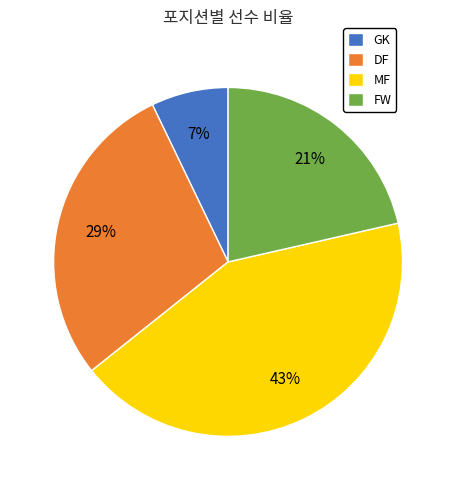

Do DF and GK together represent more than half of the pie?

No